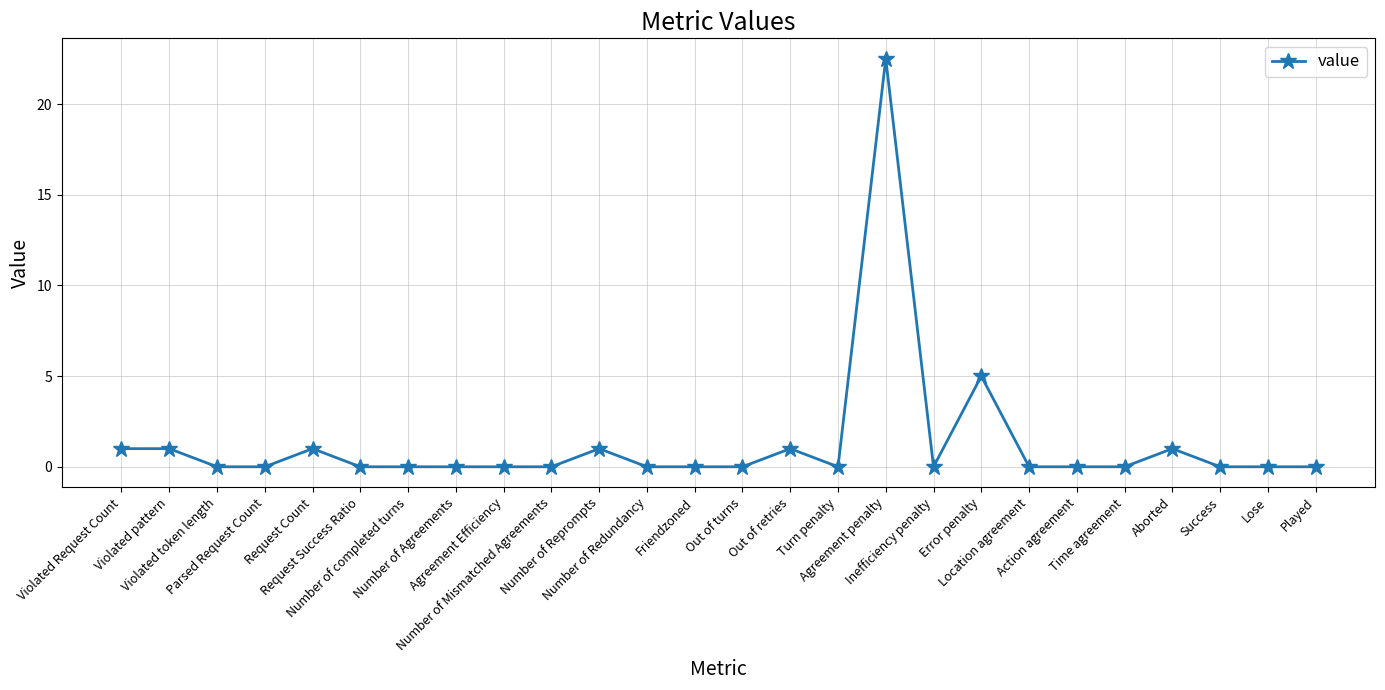

What is the label of the 1st point from the right?

Played